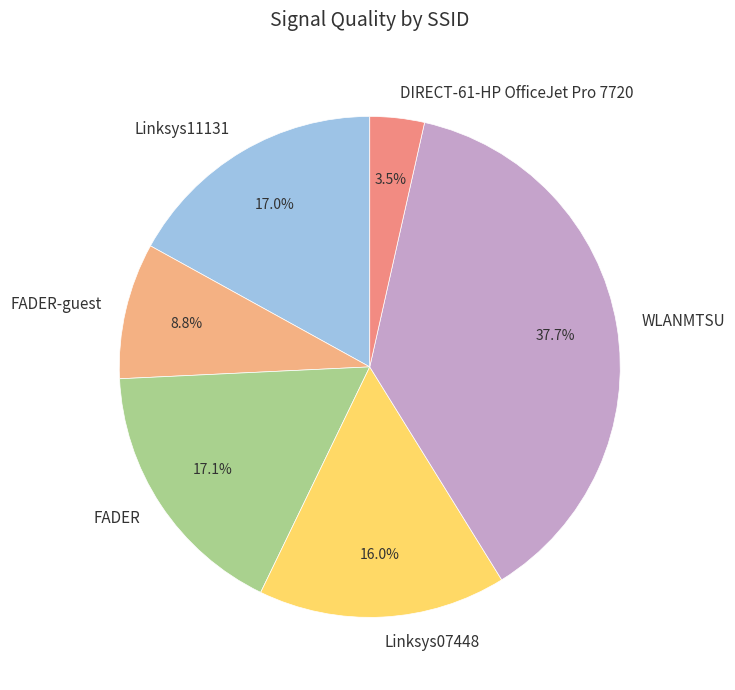

Approximately how many times larger is the value at WLANMTSU compared to FADER-guest?

4.3